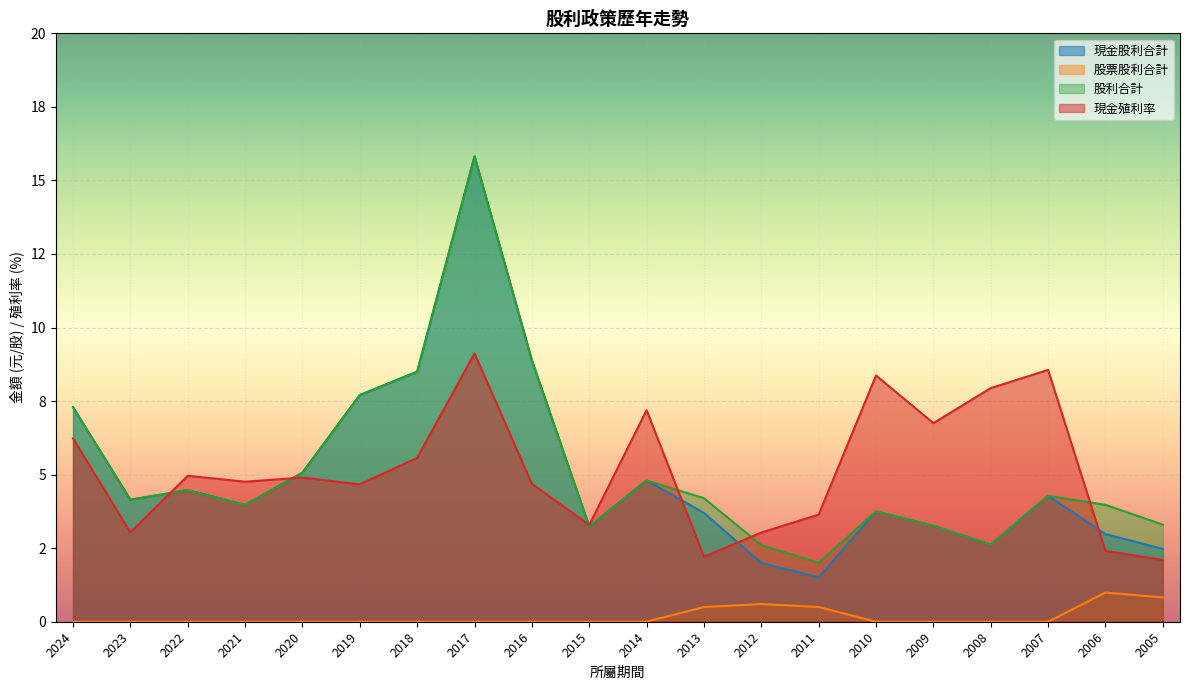

Which series has the widest spread of values?

現金股利合計